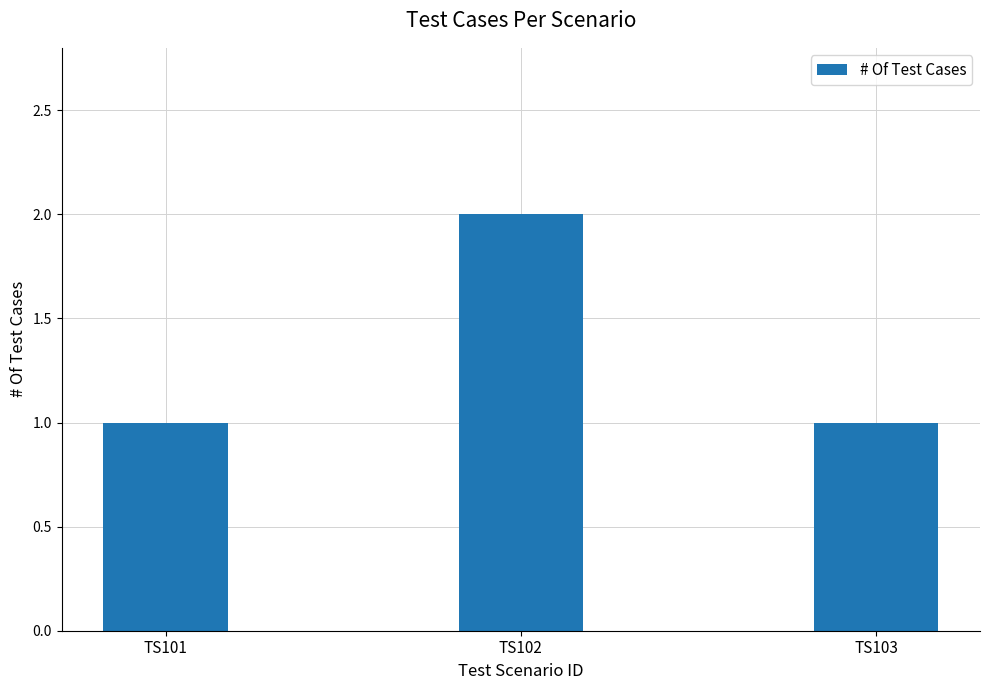

Are the bars grouped side by side (vs. stacked)?

No